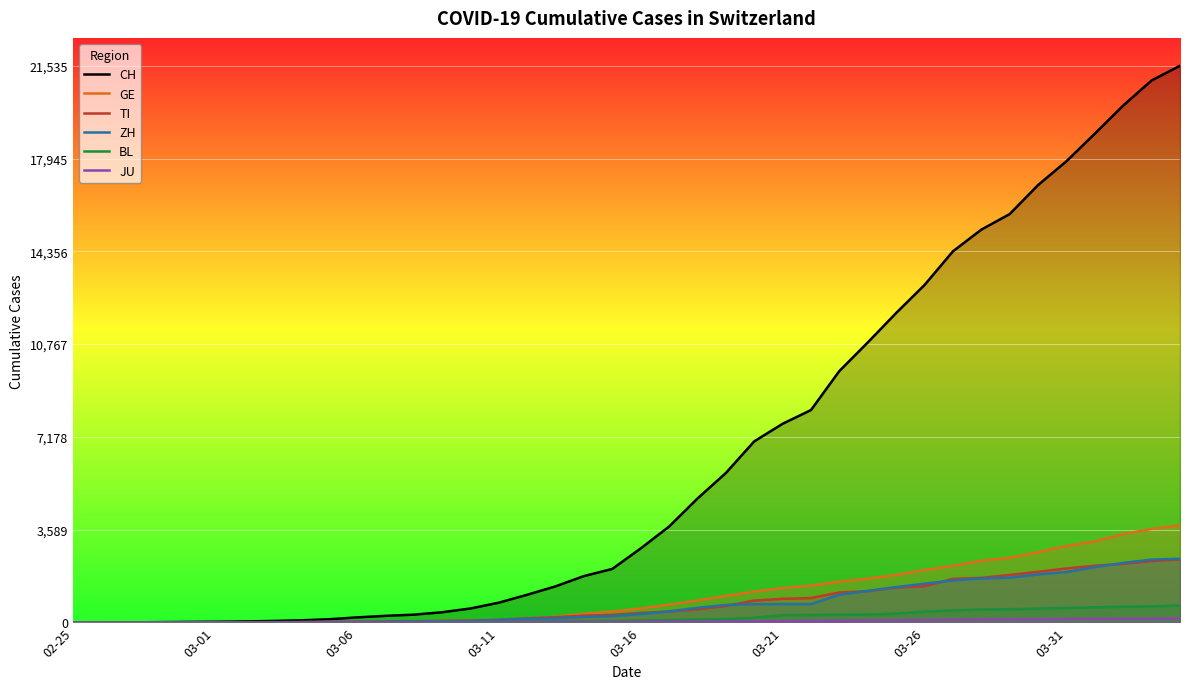

What is the maximum value shown in the chart?

21535